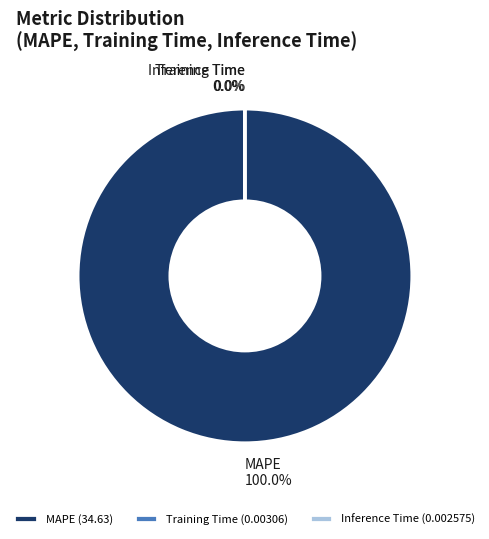

Does any single category account for the majority?

Yes